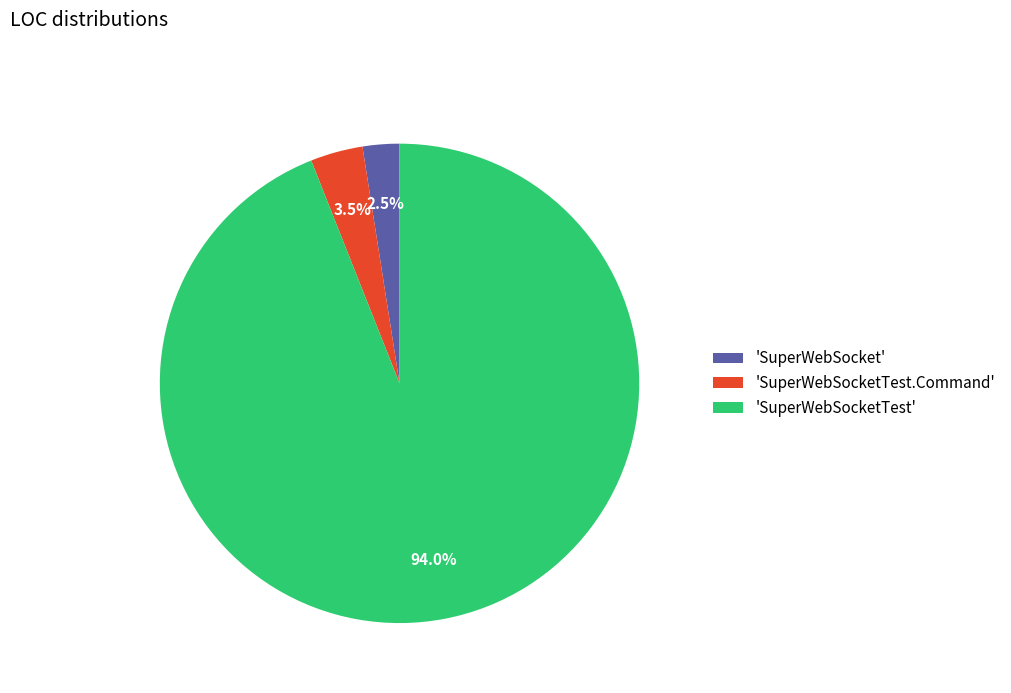

Is the sum of 'SuperWebSocketTest.Command' and 'SuperWebSocket' greater than half?

No